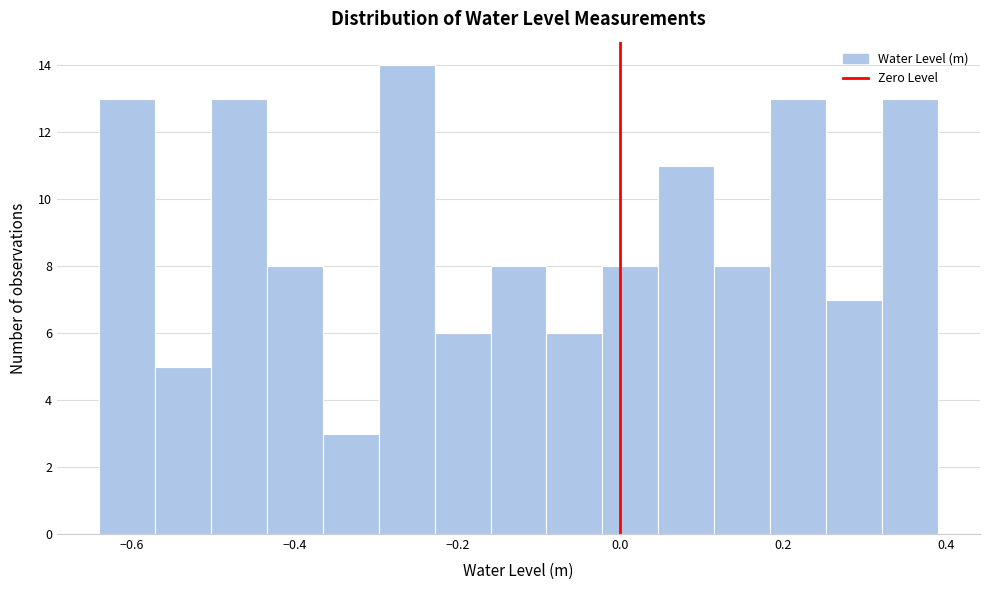

Around what value on the x-axis is the tallest bar? Give the approximate position of its centre, as read against the axis.

-0.26